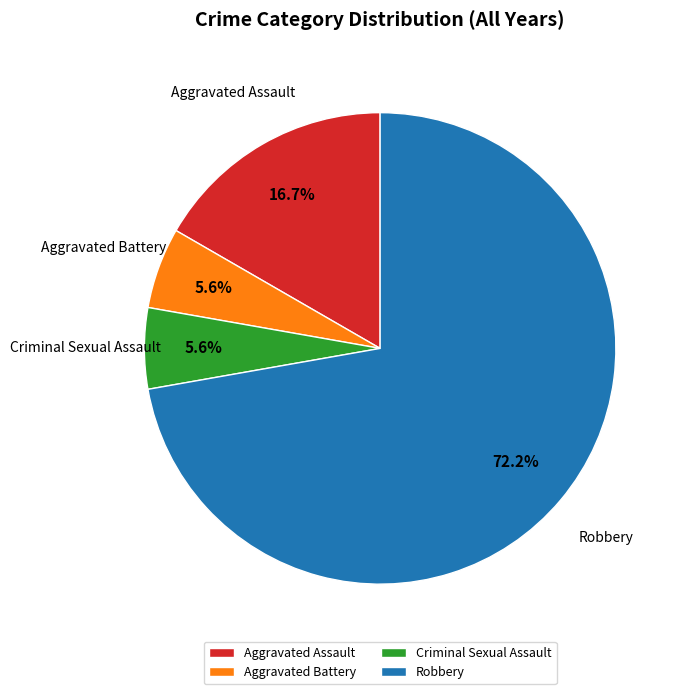

How many segments does this pie chart have?

4